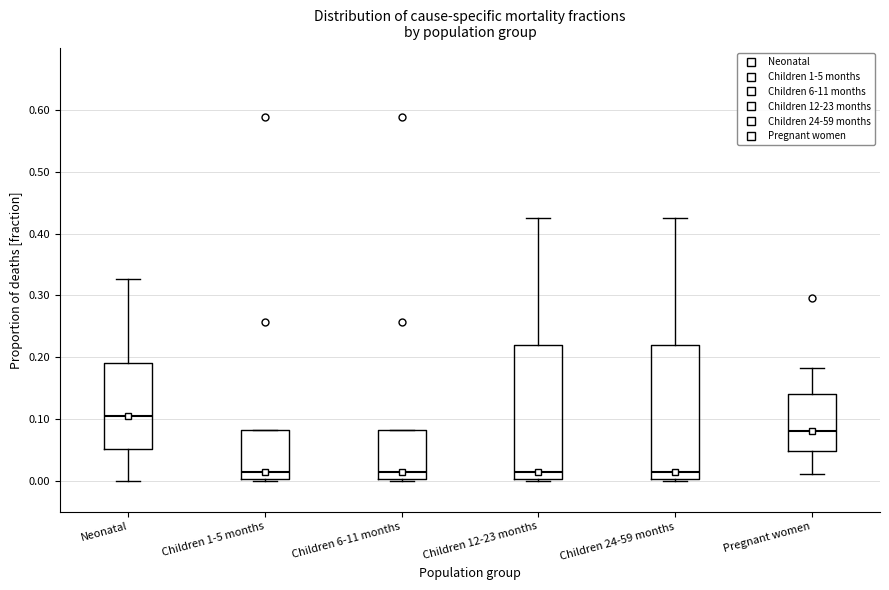

Reading left to right, read every box against the y-axis: the position of its median line, the range the box covers, and the ends of its whiskers. The values are not printed on the chart, so give them approximately, as read against the axis.

Neonatal: median 0.11, box 0.05 to 0.19, whiskers 0.00 to 0.33
Children 1-5 months: median 0.01, box 0.00 to 0.08, whiskers 0.00 to 0.08
Children 6-11 months: median 0.01, box 0.00 to 0.08, whiskers 0.00 to 0.08
Children 12-23 months: median 0.01, box 0.00 to 0.22, whiskers 0.00 to 0.43
Children 24-59 months: median 0.01, box 0.00 to 0.22, whiskers 0.00 to 0.43
Pregnant women: median 0.08, box 0.05 to 0.14, whiskers 0.01 to 0.18